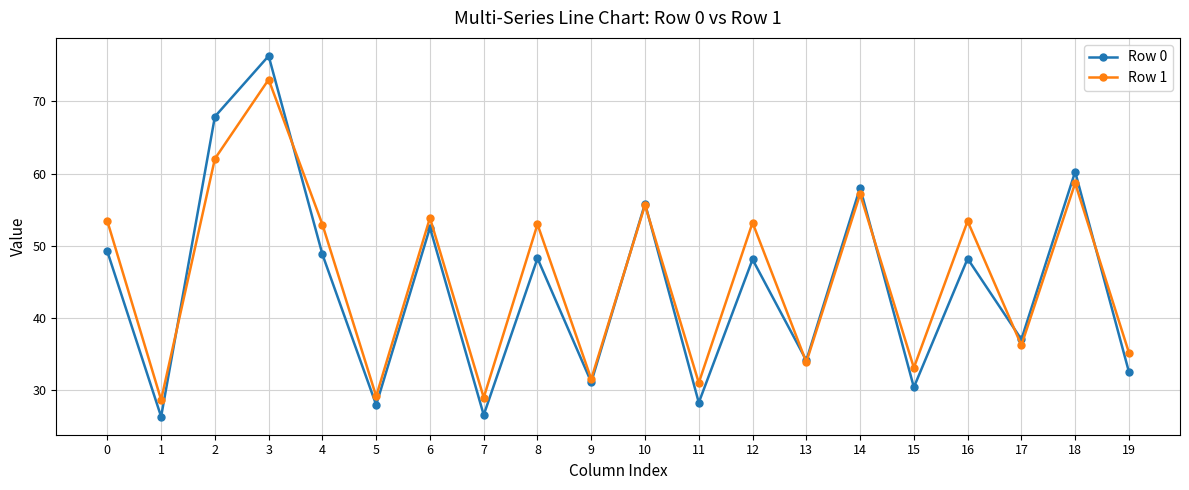

List the series in order of their peak value, highest first.

Row 0, Row 1